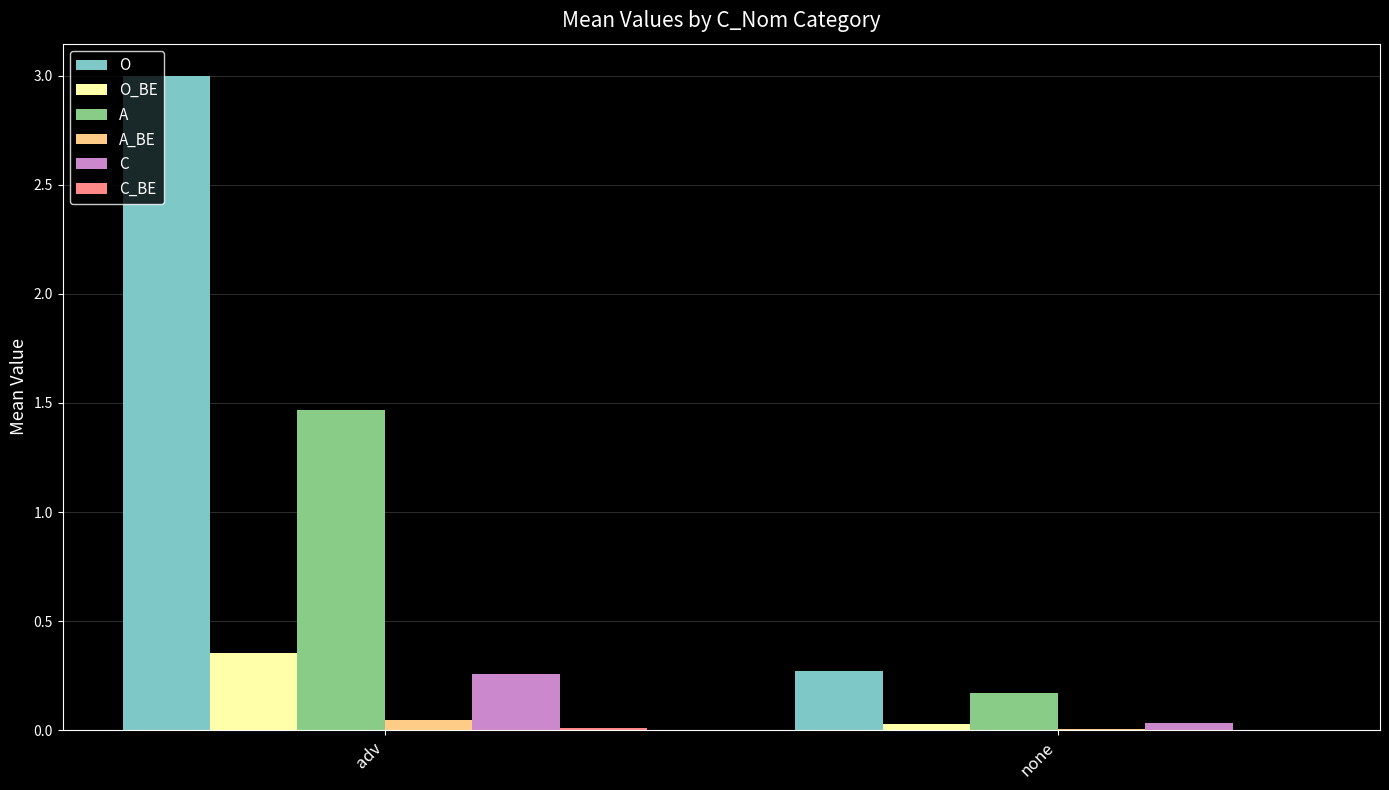

What is the total value across all series at adv?

5.1